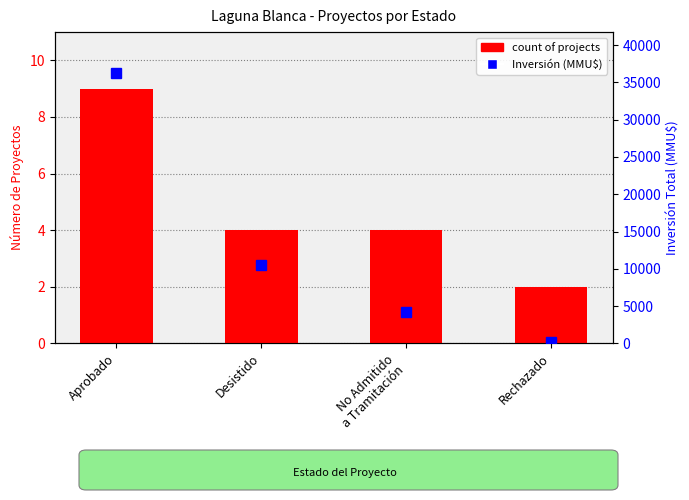

Rank the series at Aprobado from highest to lowest value.

Inversión (MMU$), count of projects